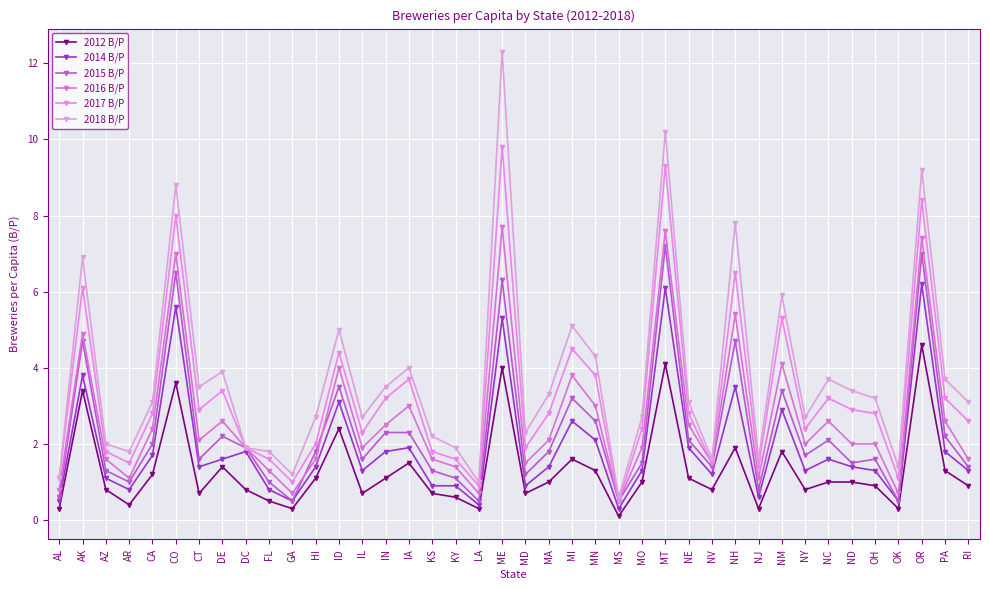

Which category has the highest value across all series?

ME